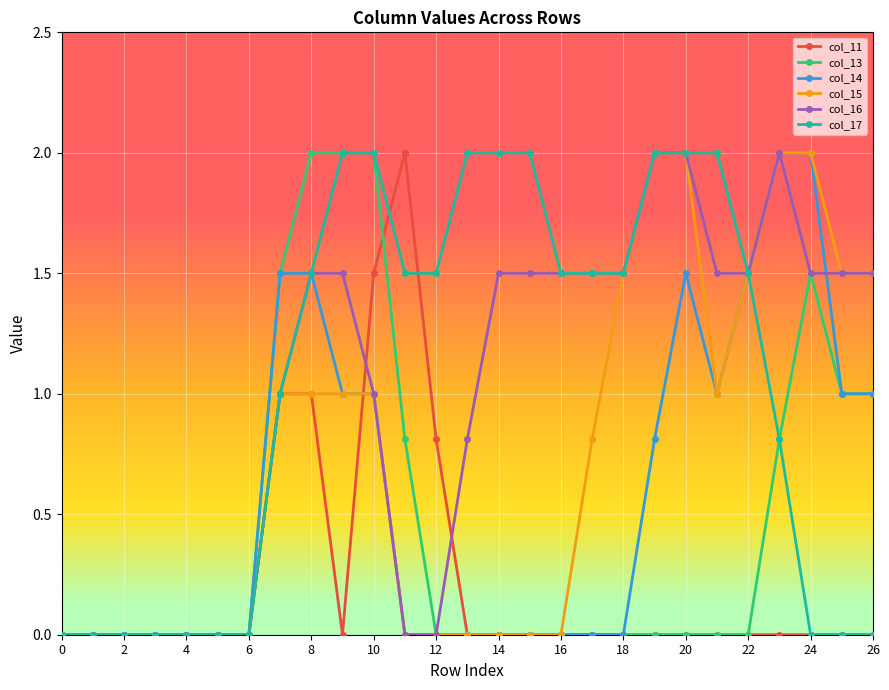

True or false: col_16 has more than 0 interior local peaks.

True